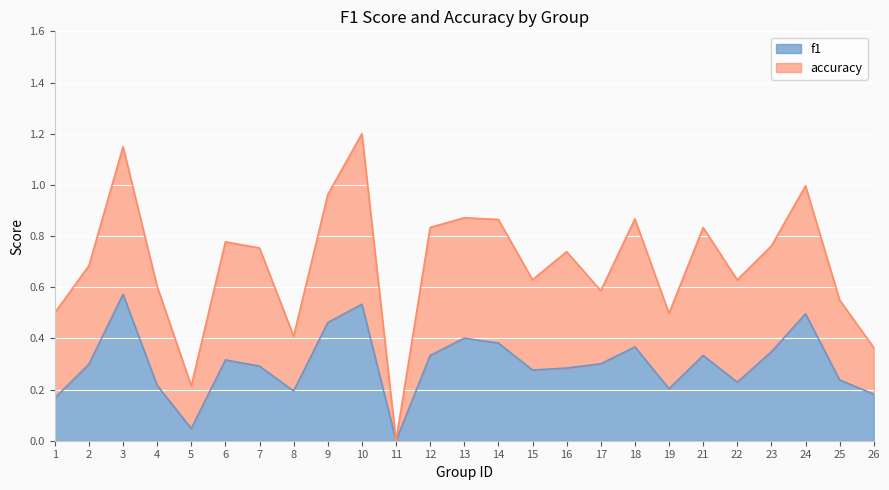

Rank the categories by value from lowest to highest.

11, 5, 1, 26, 8, 19, 4, 22, 25, 15, 16, 7, 2, 17, 6, 12, 21, 23, 18, 14, 13, 9, 24, 10, 3